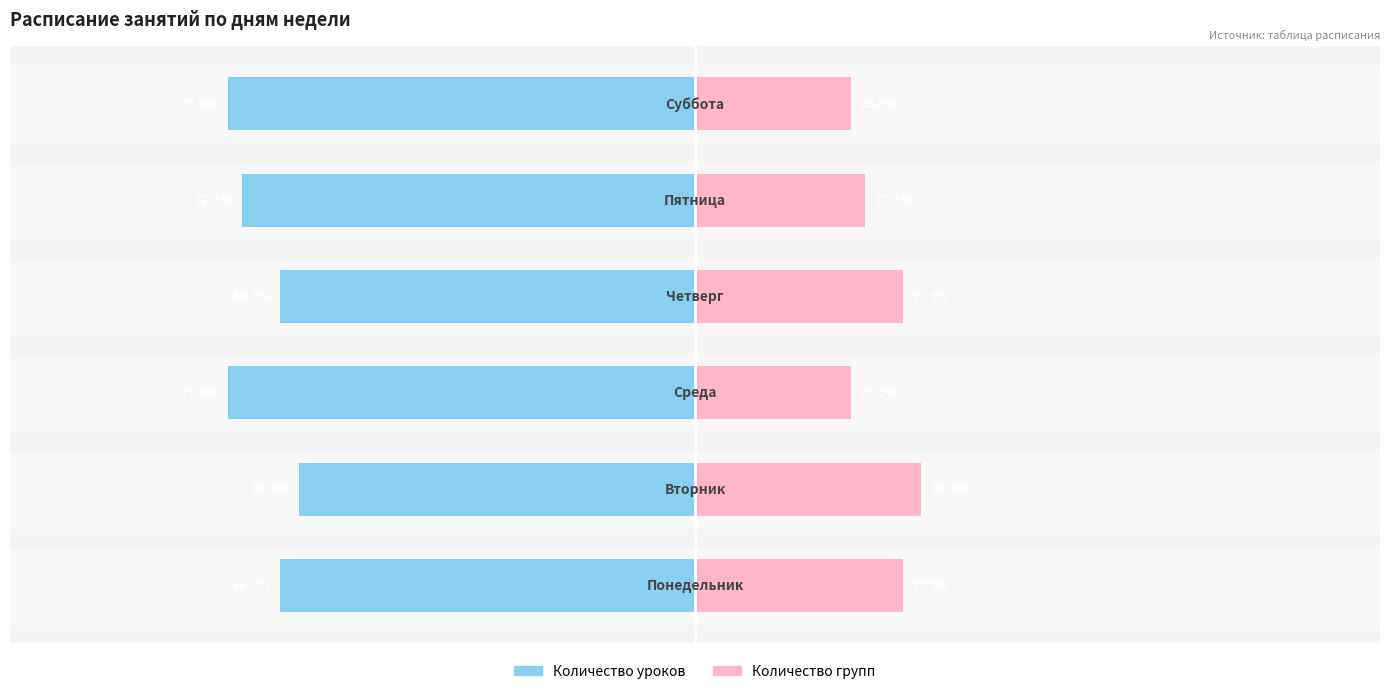

What are all the series names shown in the legend?

Количество уроков, Количество групп